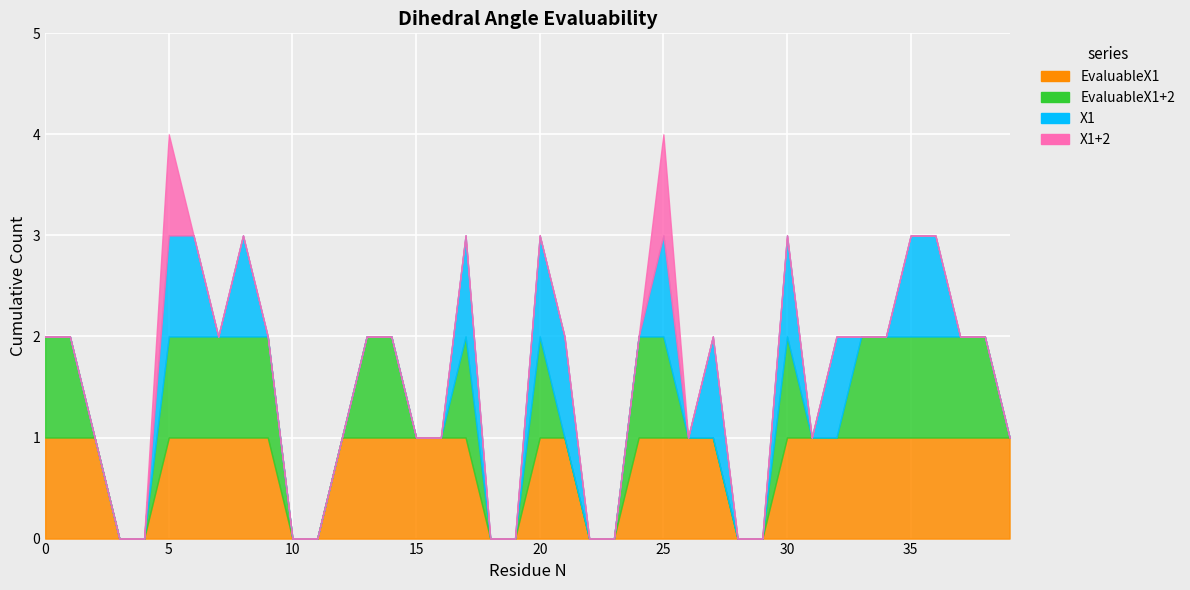

True or false: X1+2 and X1 intersect in this chart.

False